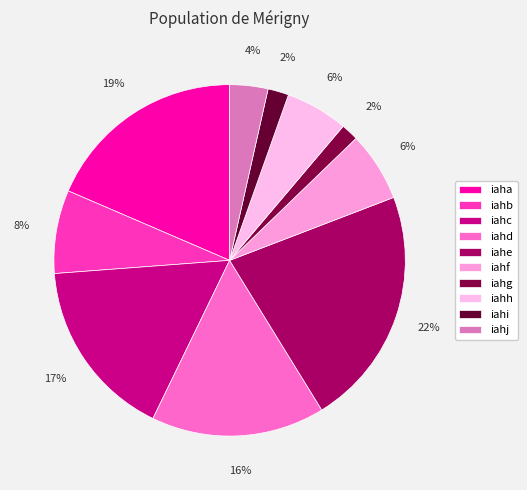

True or false: iaha accounts for 19% of the total.

True